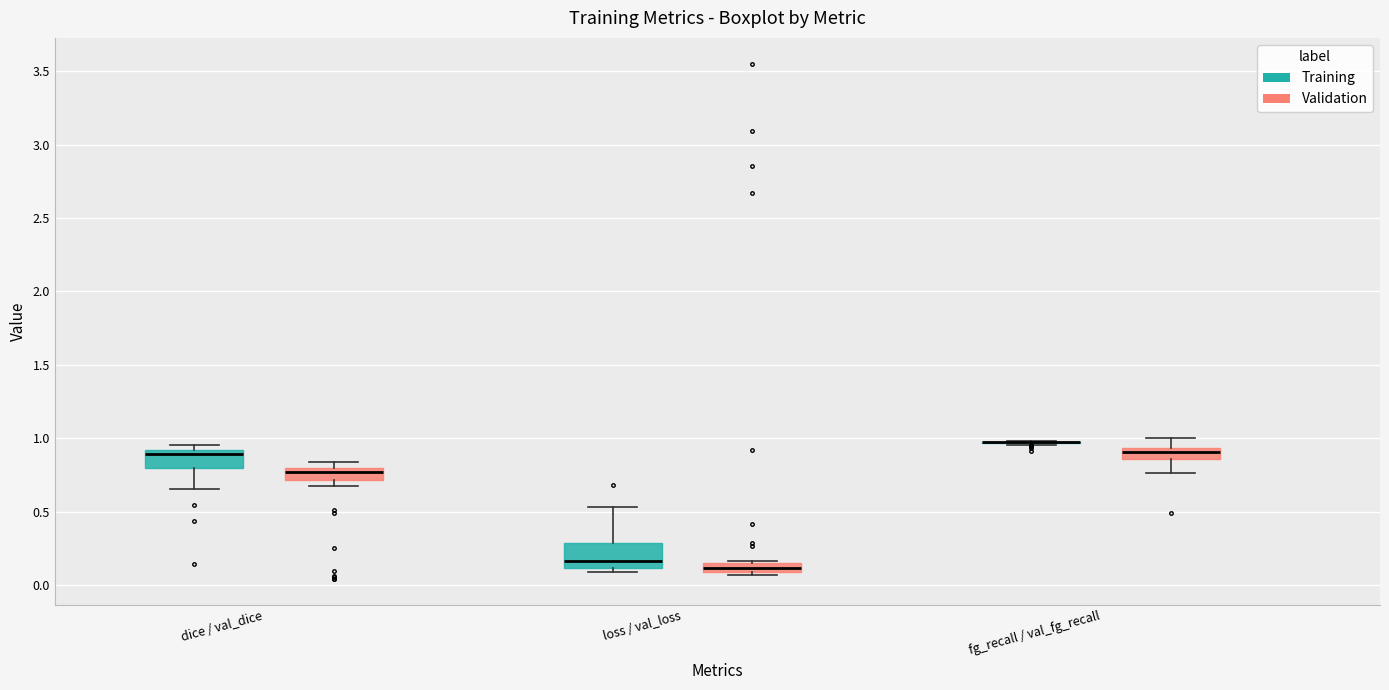

Where is the upper edge of the box for dice / val_dice (Training) on the y-axis? The values are not printed on the chart, so give them approximately, as read against the axis.

0.90